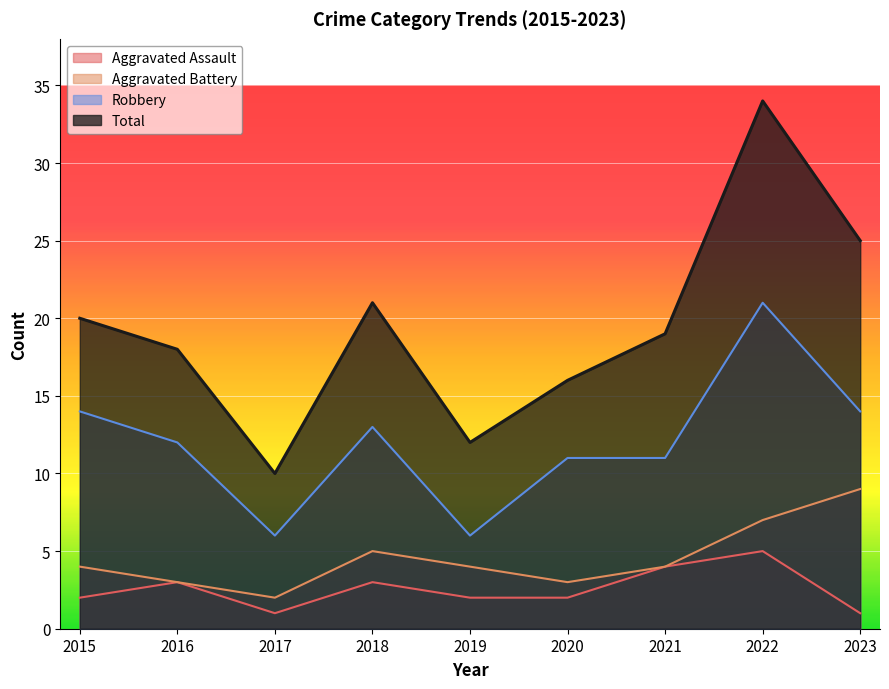

At which label is Total closest to 22?

2018